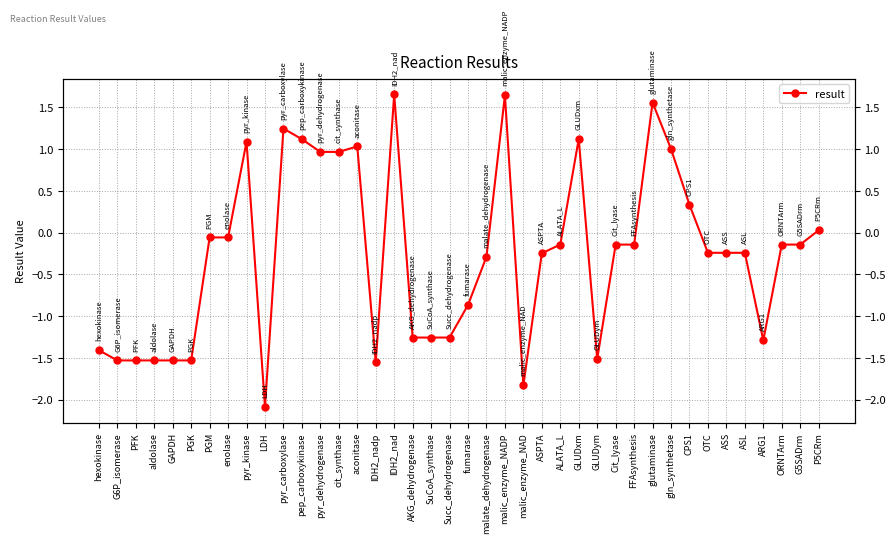

What is the smallest value displayed?

-2.1